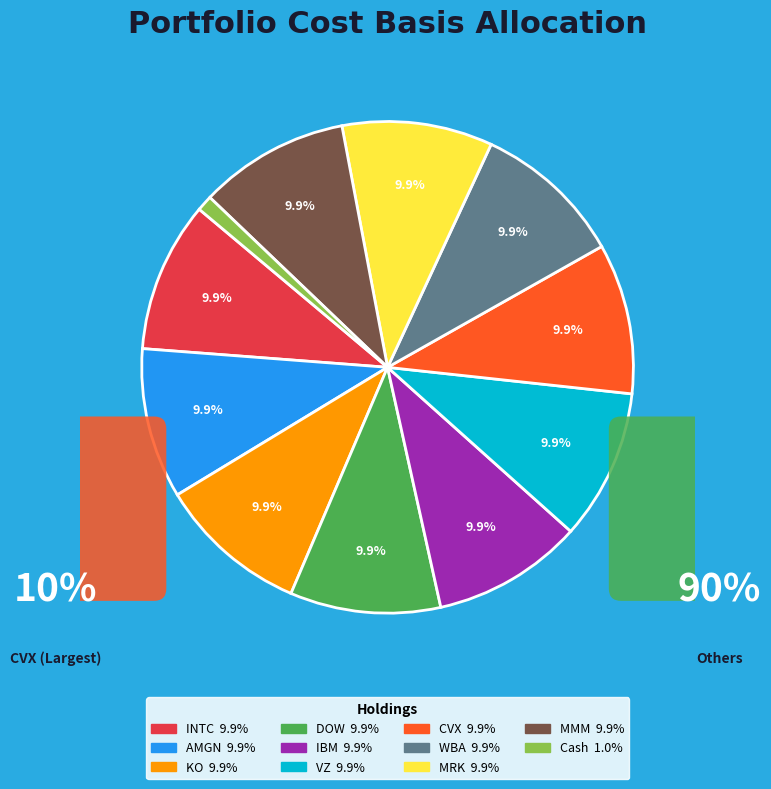

How many slices are in this pie chart?

11